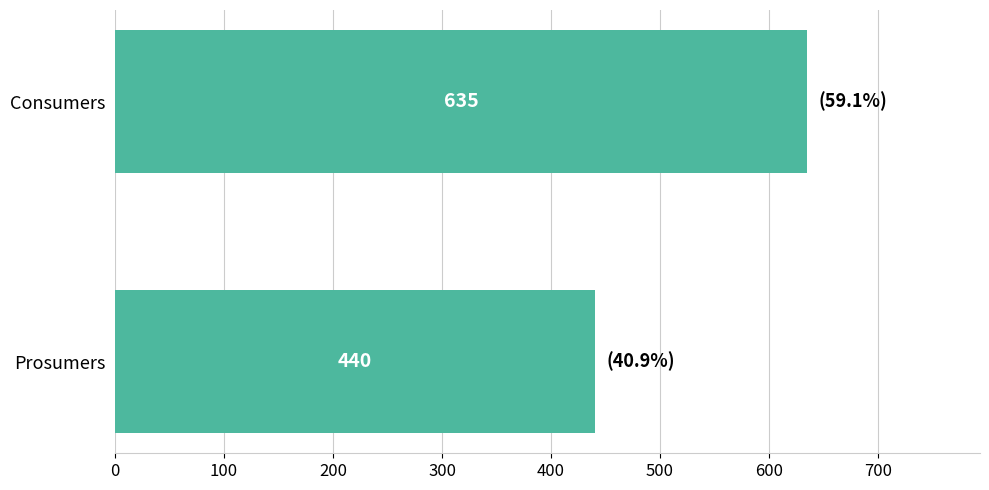

Reading top to bottom, list all the values displayed in this chart.

Consumers=635	Prosumers=440